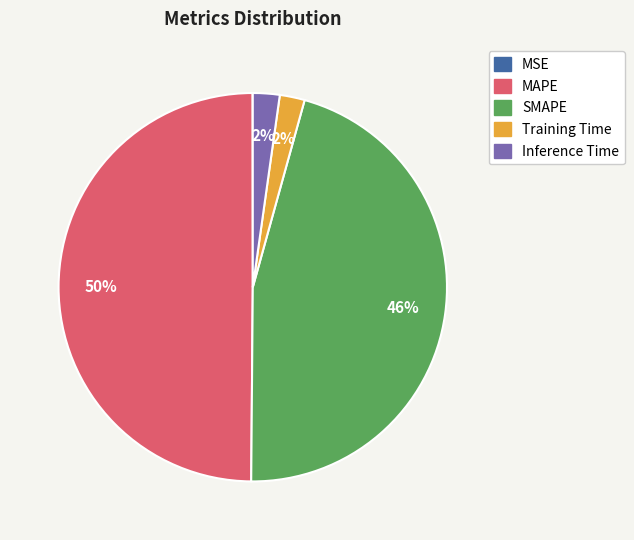

To the nearest percent, what portion does Training Time represent?

2%